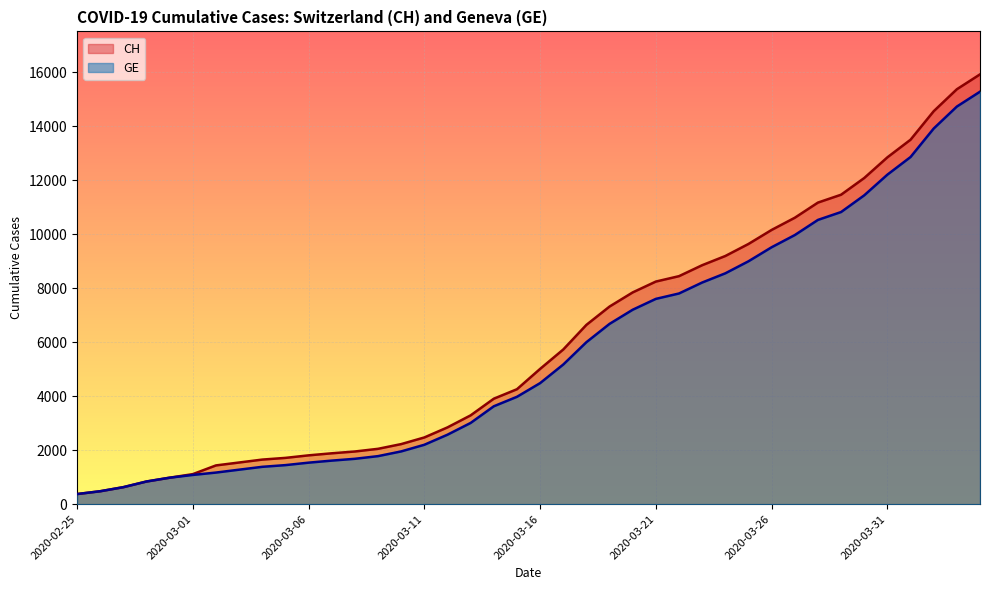

What is the difference between the second highest and second lowest values in the GE series?

14254